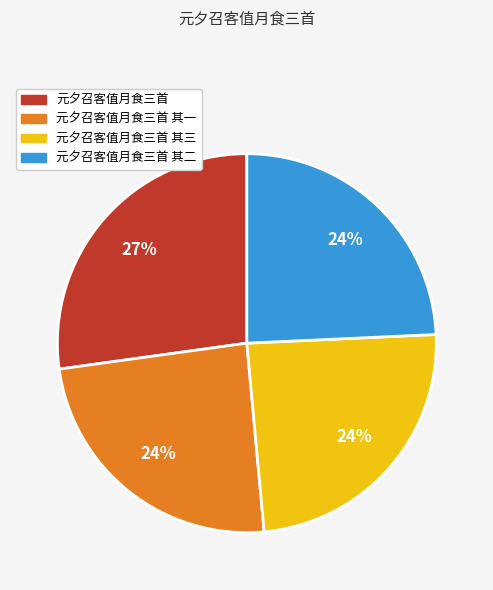

Does any single category account for the majority?

No